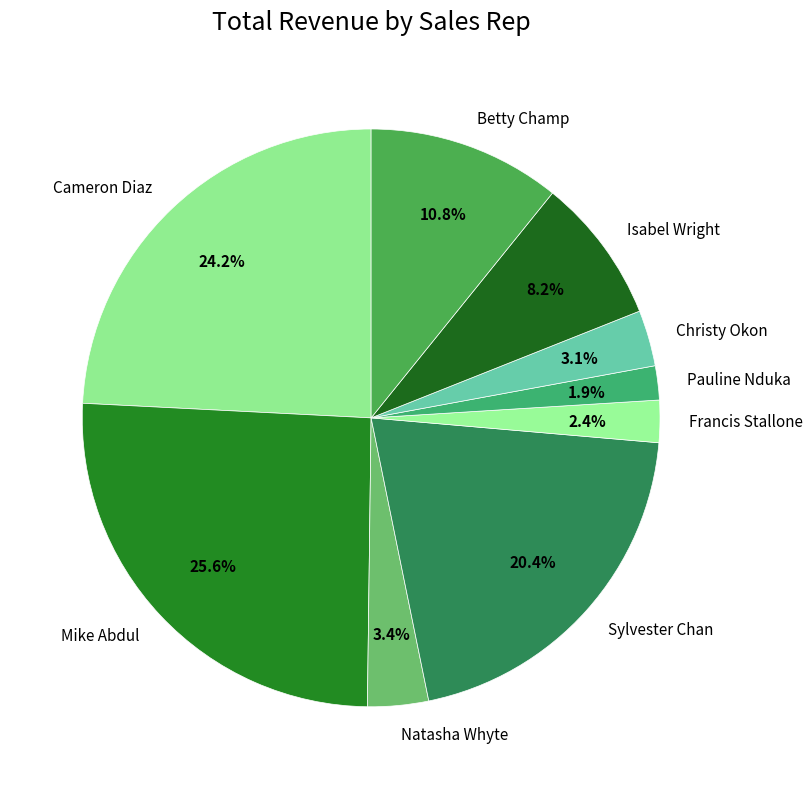

How many slices are in this pie chart?

9